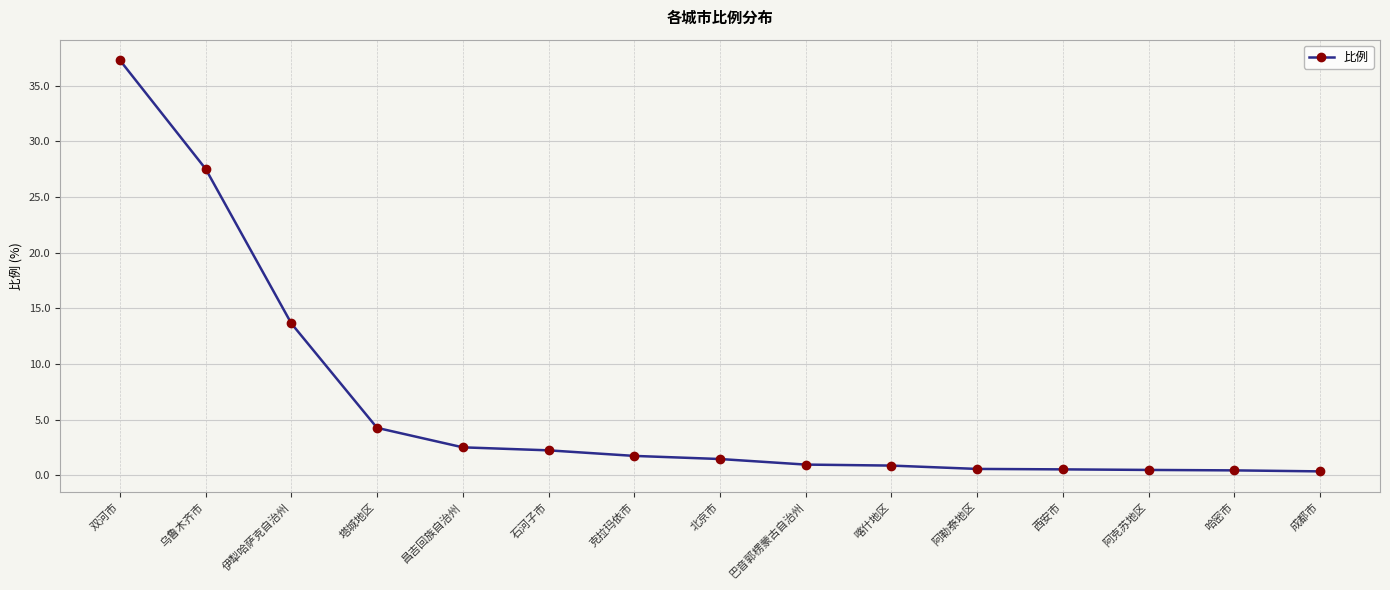

What is the smallest value displayed?

0.3